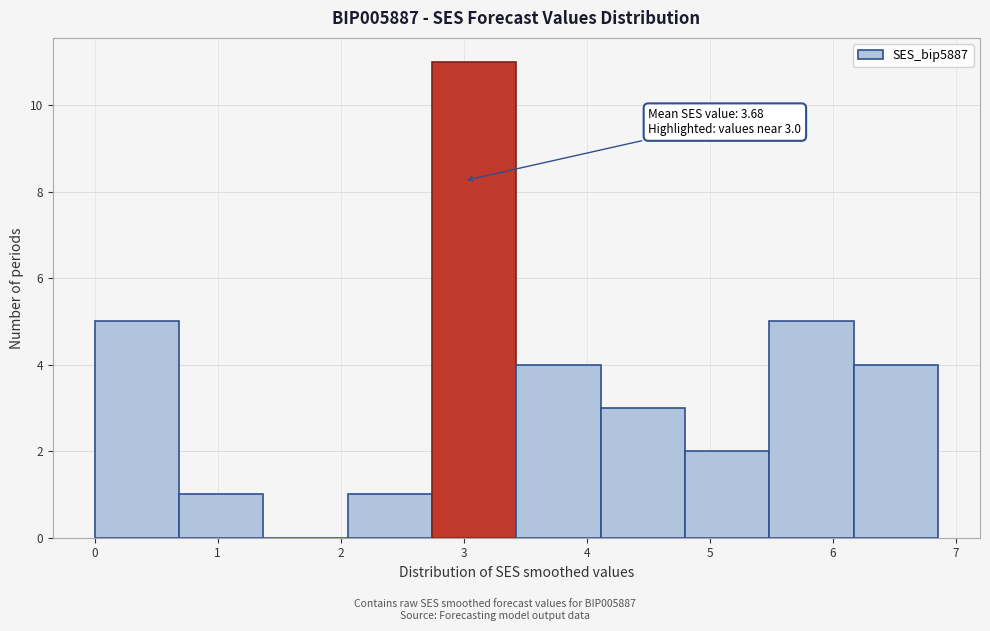

Which range on the x-axis has the tallest bar?

2.7 to 3.4